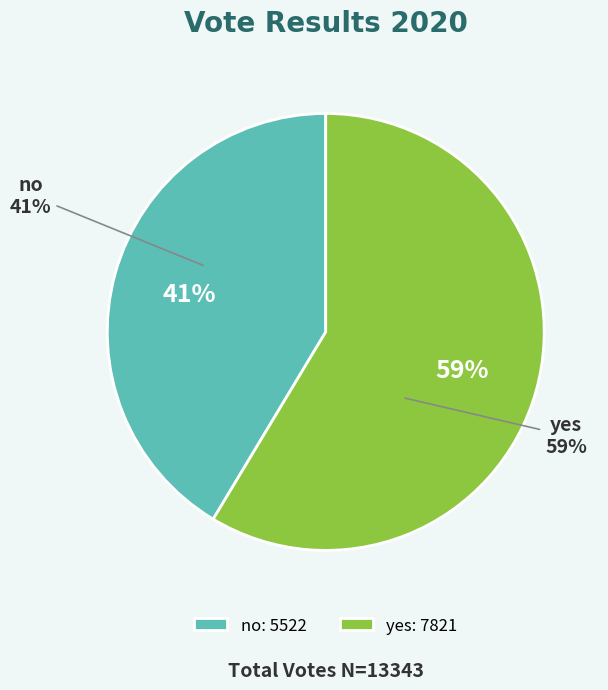

To the nearest percent, what is the average slice percentage?

50%